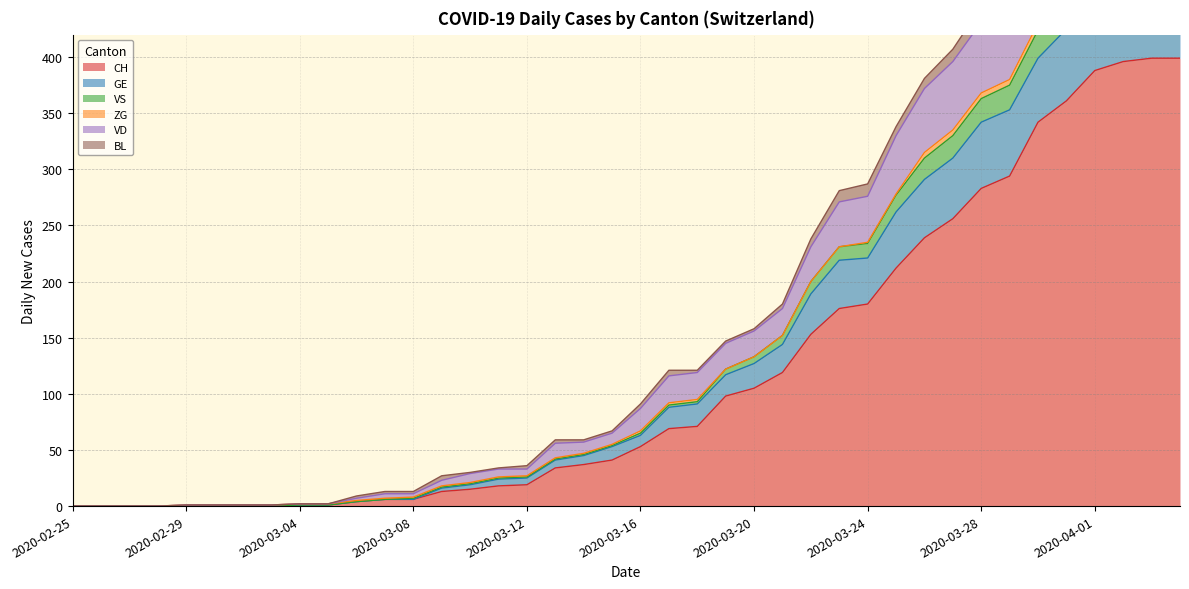

Which series has the largest range (max minus min)?

VD